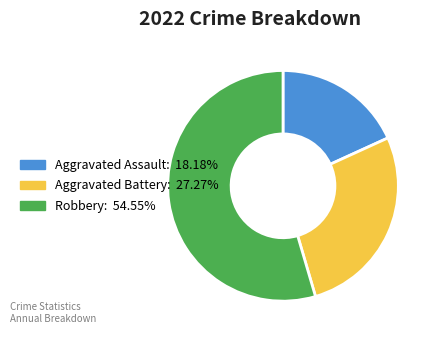

Is Aggravated Assault the majority of the pie?

No